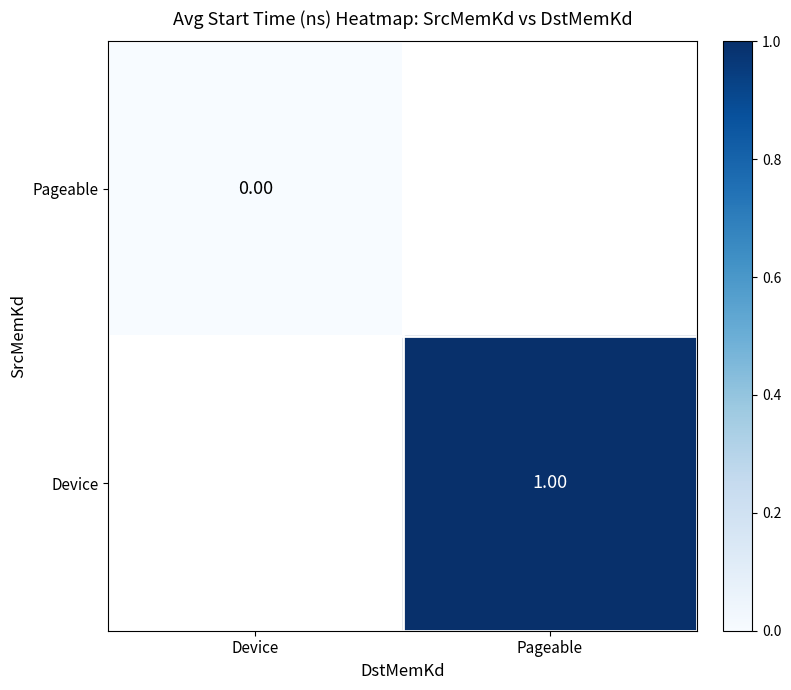

The Device series shows 1.7 at Pageable. True or false?

False